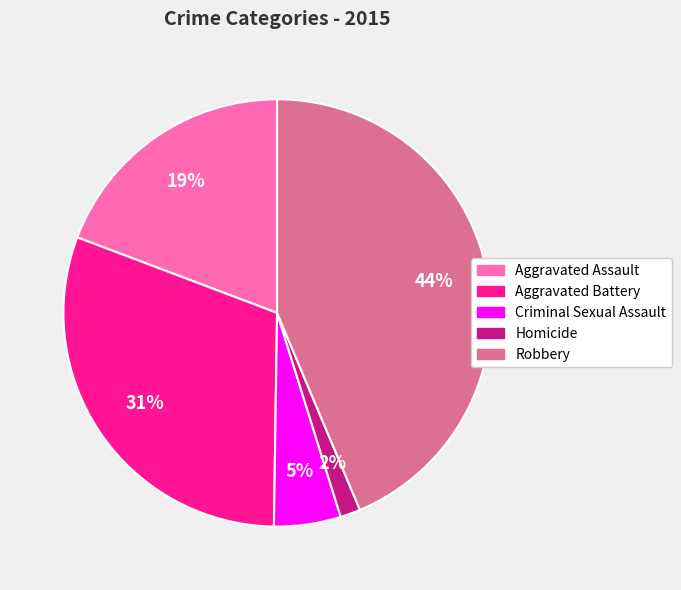

The Aggravated Assault slice represents 13% of the pie. True or false?

False